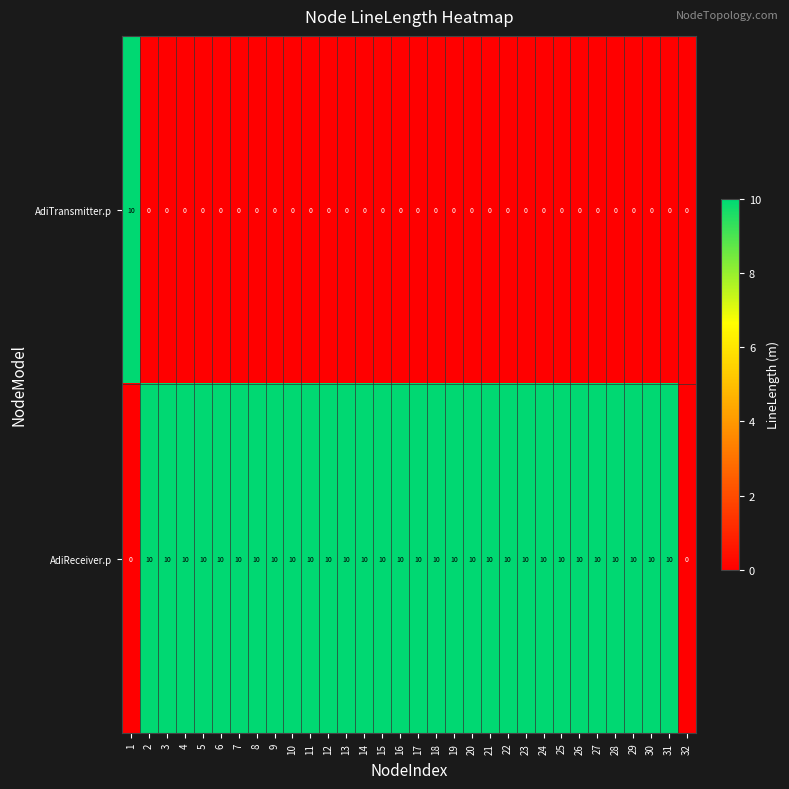

What is the difference between the second highest and minimum values in the AdiReceiver.p series?

10